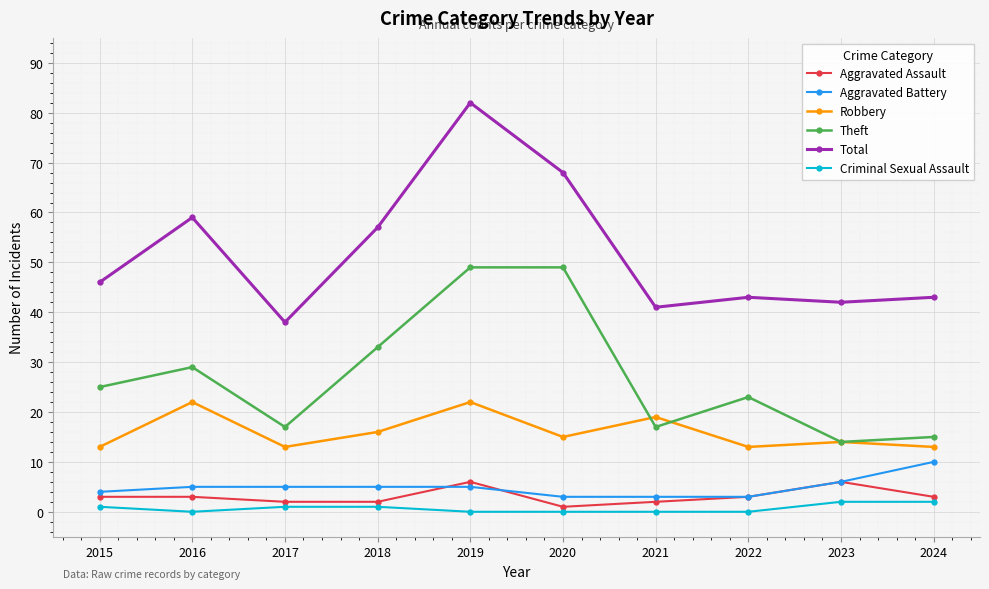

Rank the series by their maximum value, from lowest to highest.

Criminal Sexual Assault, Aggravated Assault, Aggravated Battery, Robbery, Theft, Total